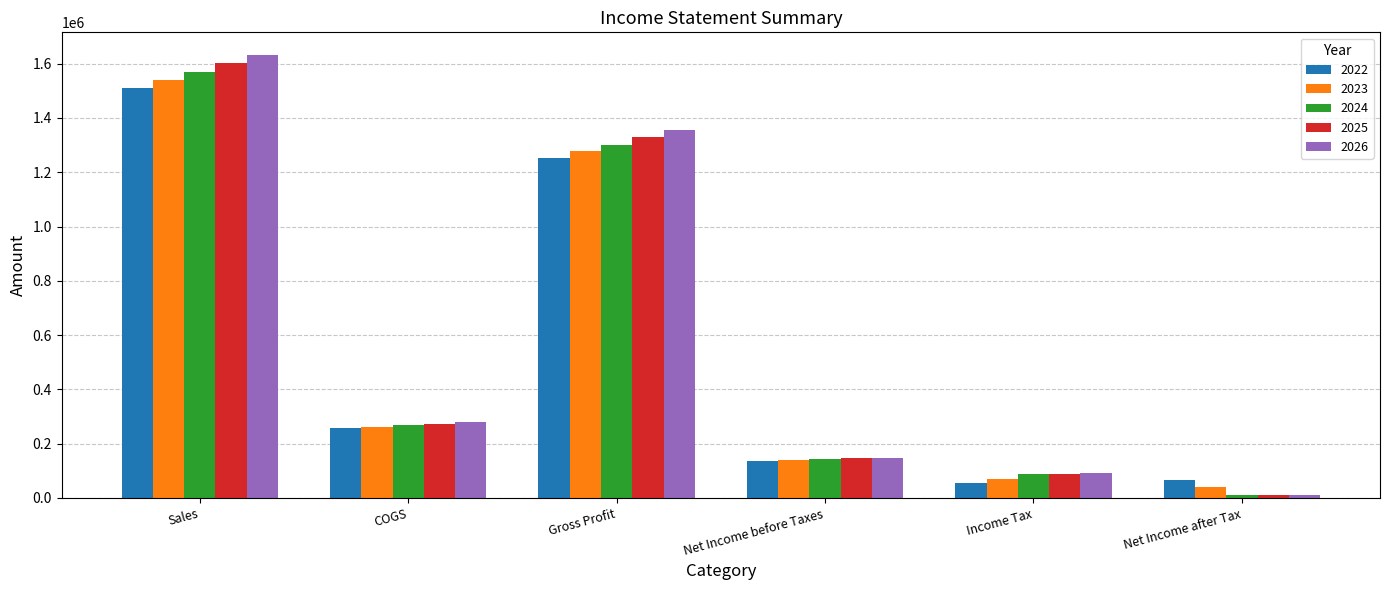

Which series has the largest range (max minus min)?

2026